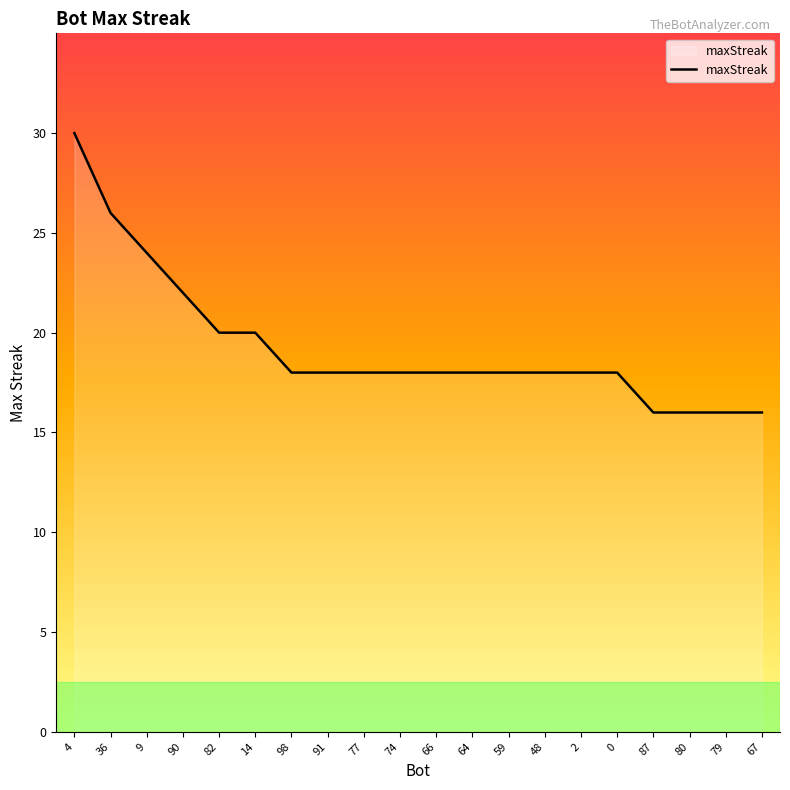

How many values are between 18 and 20?

12